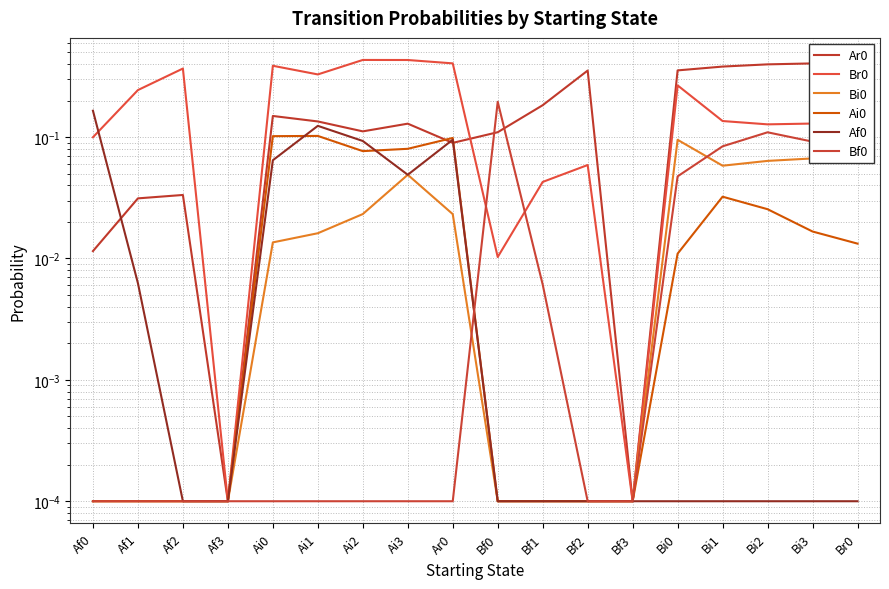

At which category does Ai0 reach its first local peak?

Ai1